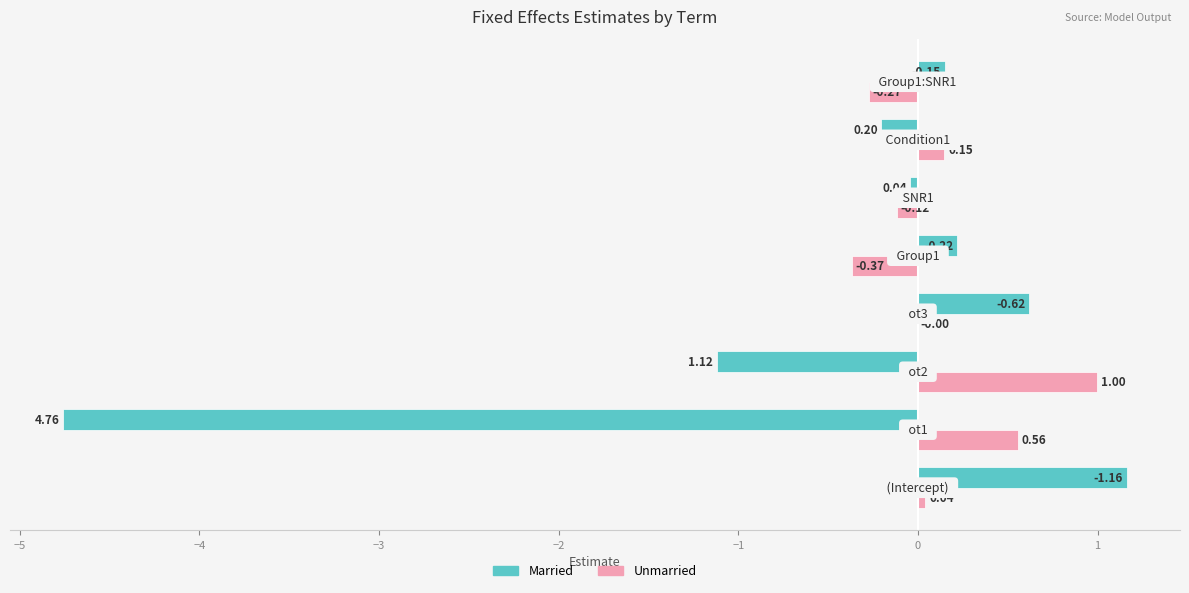

What is the sum of all Unmarried values?

1.0